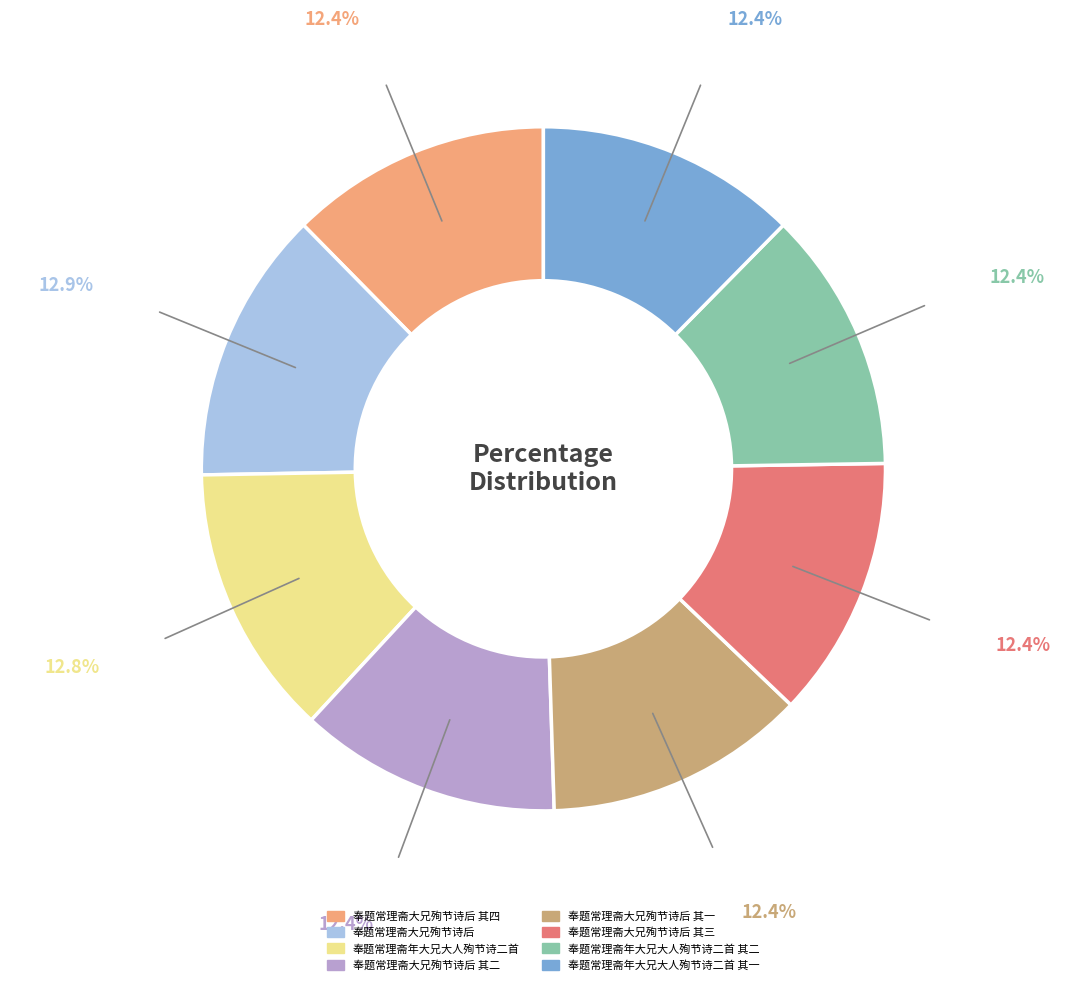

True or false: 奉题常理斋年大兄大人殉节诗二首 其二 accounts for 12% of the total.

True